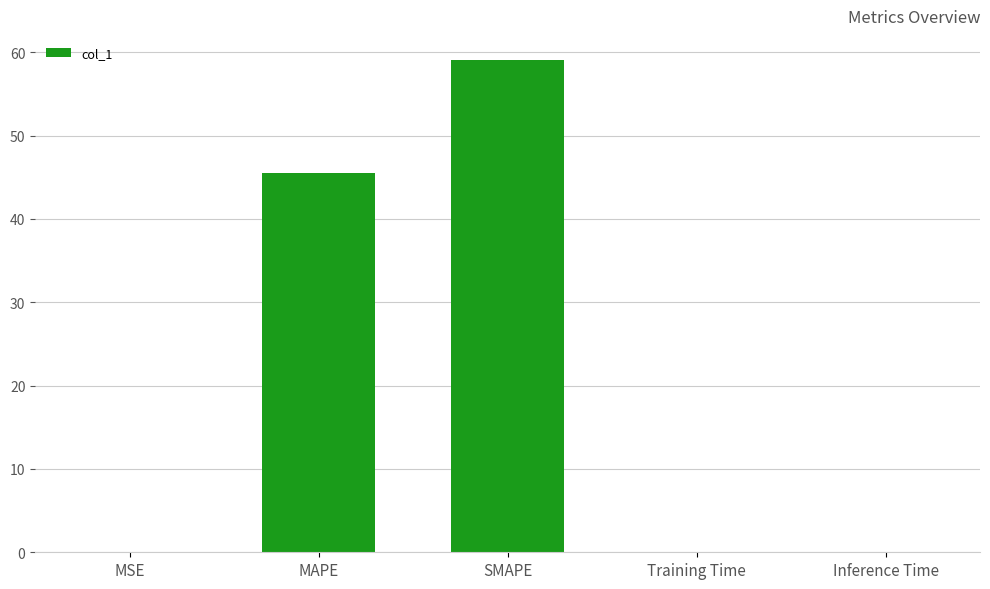

Which label corresponds to the largest value in the chart?

SMAPE